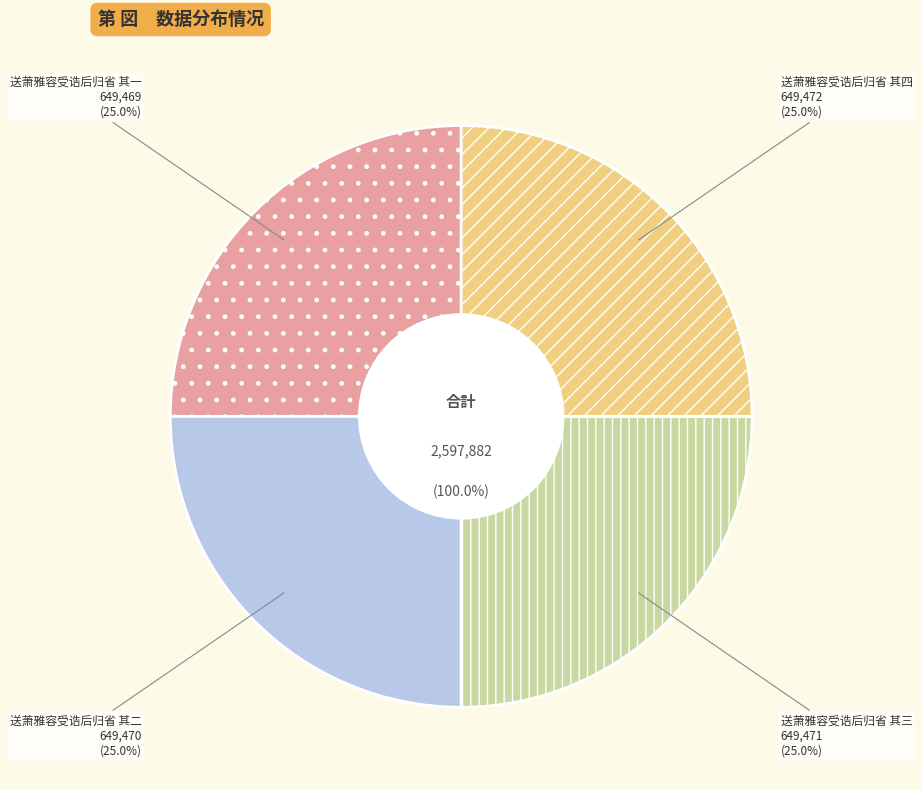

True or false: 送萧雅容受诰后归省 其三 accounts for 25% of the total.

True